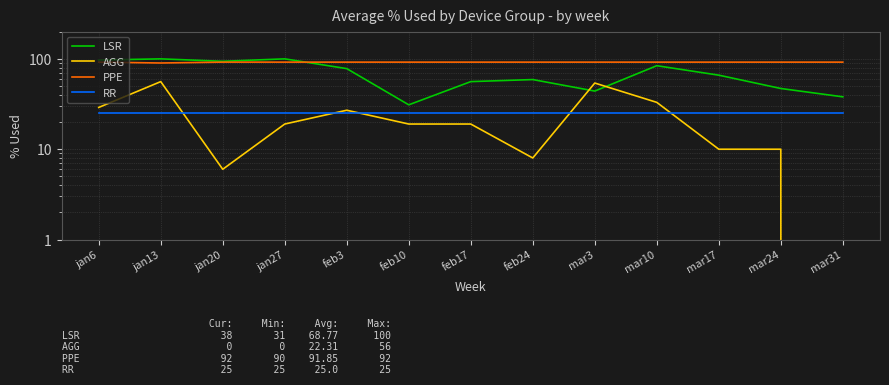

What is the label of the 2nd point from the right?

mar24